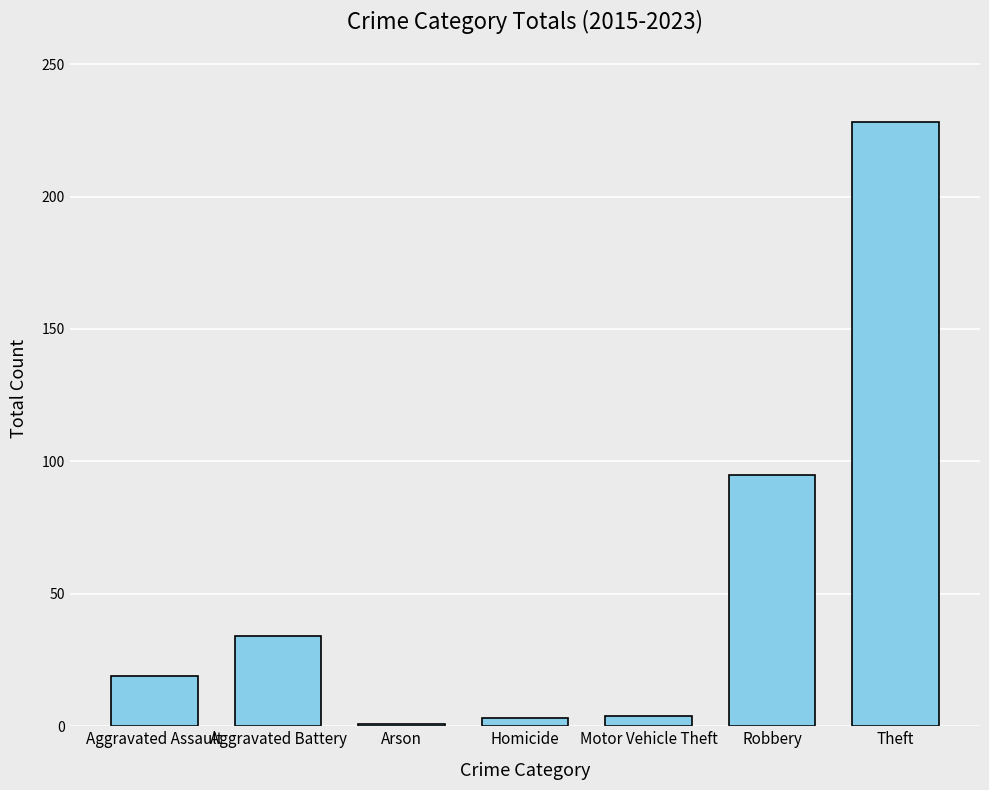

Which category has the highest value across all series?

Theft